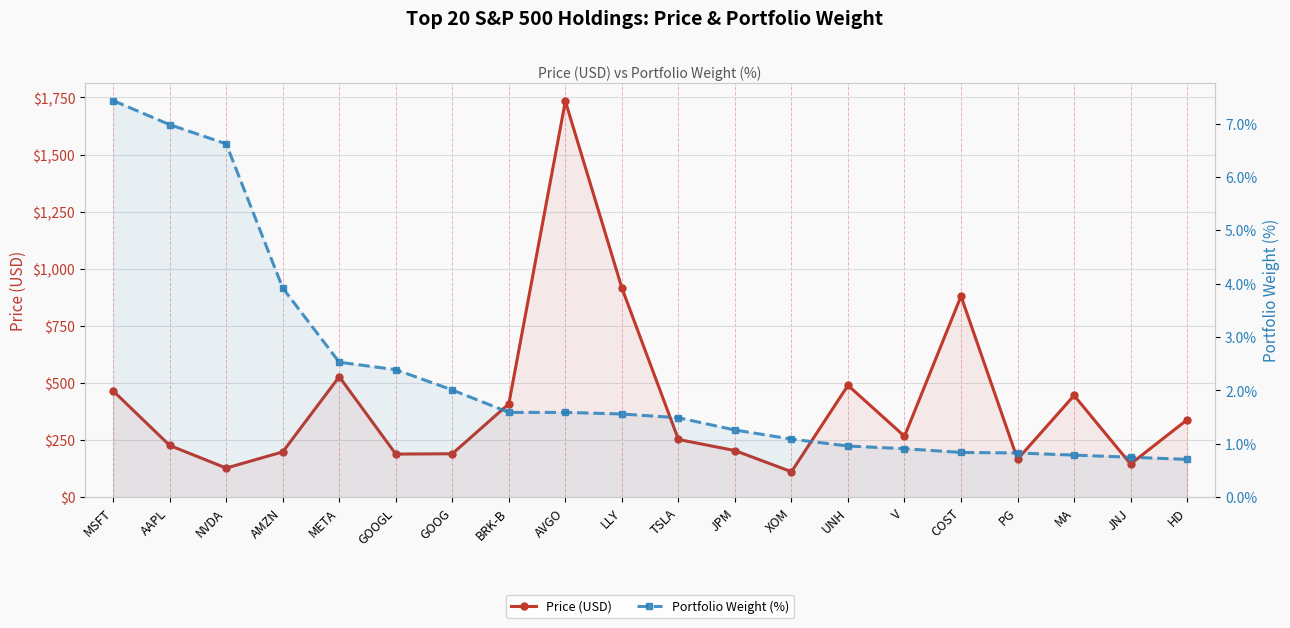

Count the number of categories in the chart.

20